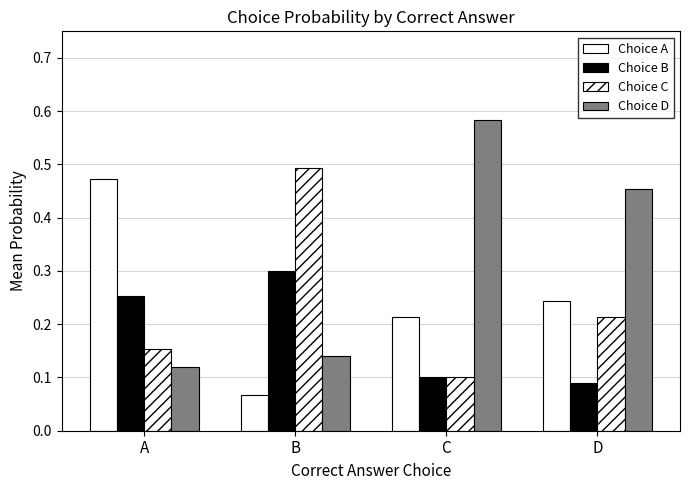

Reading left to right, list all the values displayed in this chart.

Choice A: A=0.5	B=0.1	C=0.2	D=0.2
Choice B: A=0.3	B=0.3	C=0.1	D=0.1
Choice C: A=0.2	B=0.5	C=0.1	D=0.2
Choice D: A=0.1	B=0.1	C=0.6	D=0.5